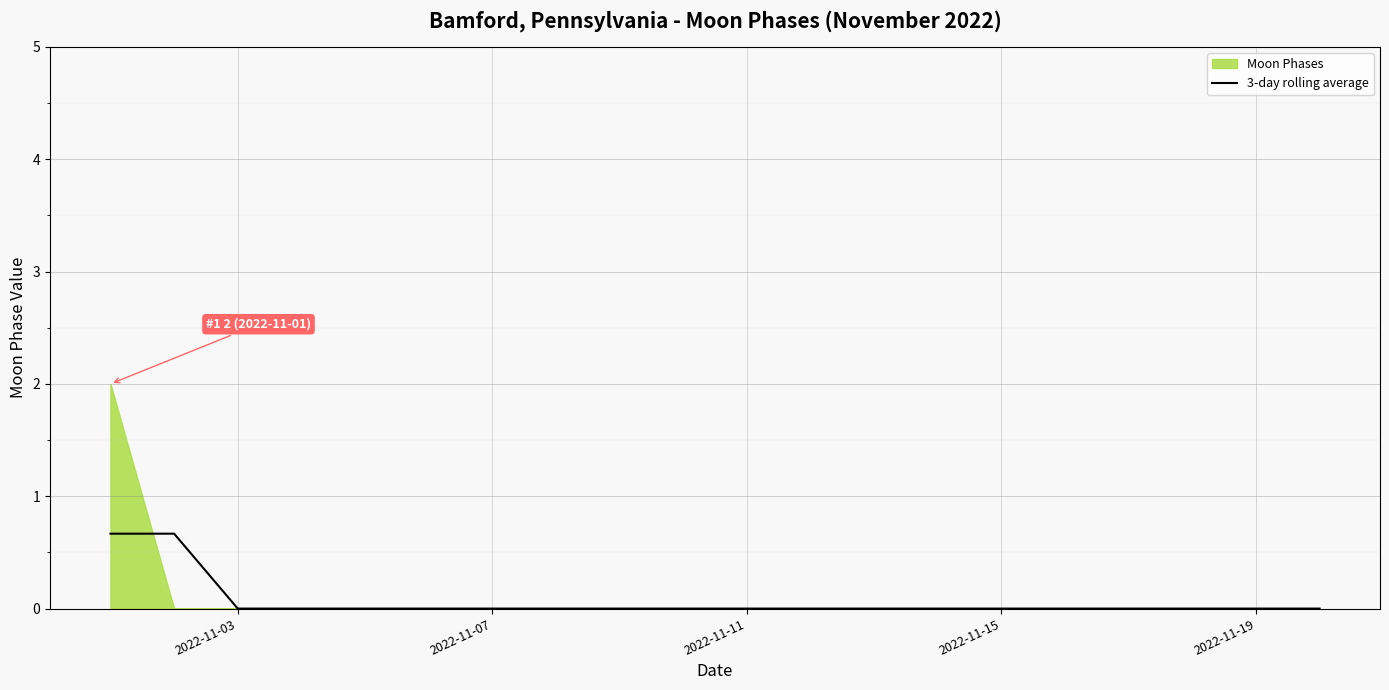

The value of 3-day rolling average at 2022-11-07 is 0.0. True or false?

True